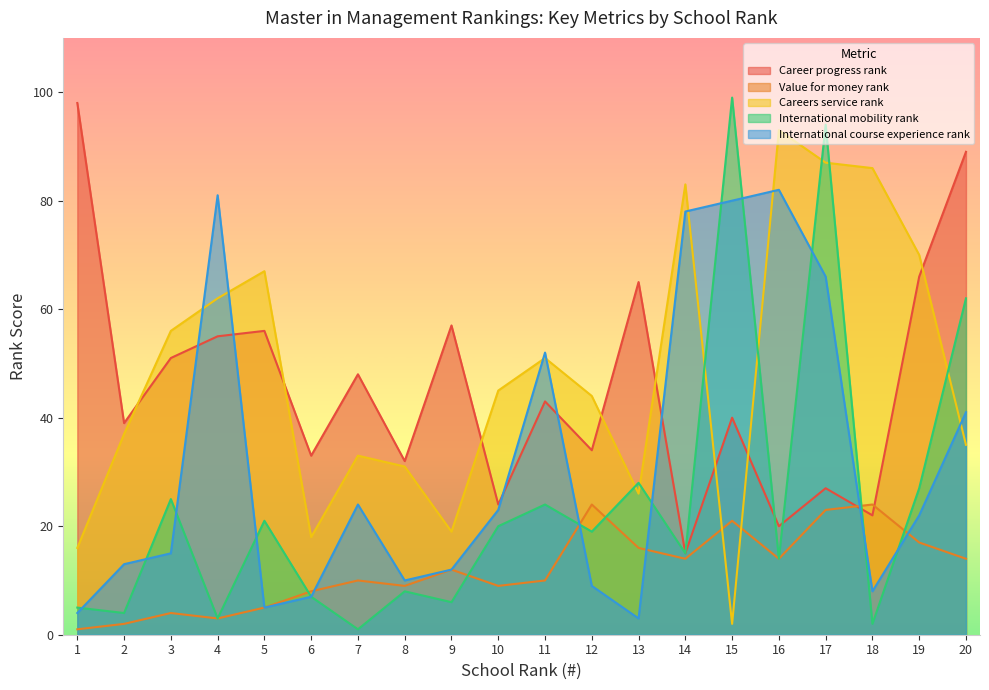

Is the value of Value for money rank at 14 greater than the value of Career progress rank at 16?

No